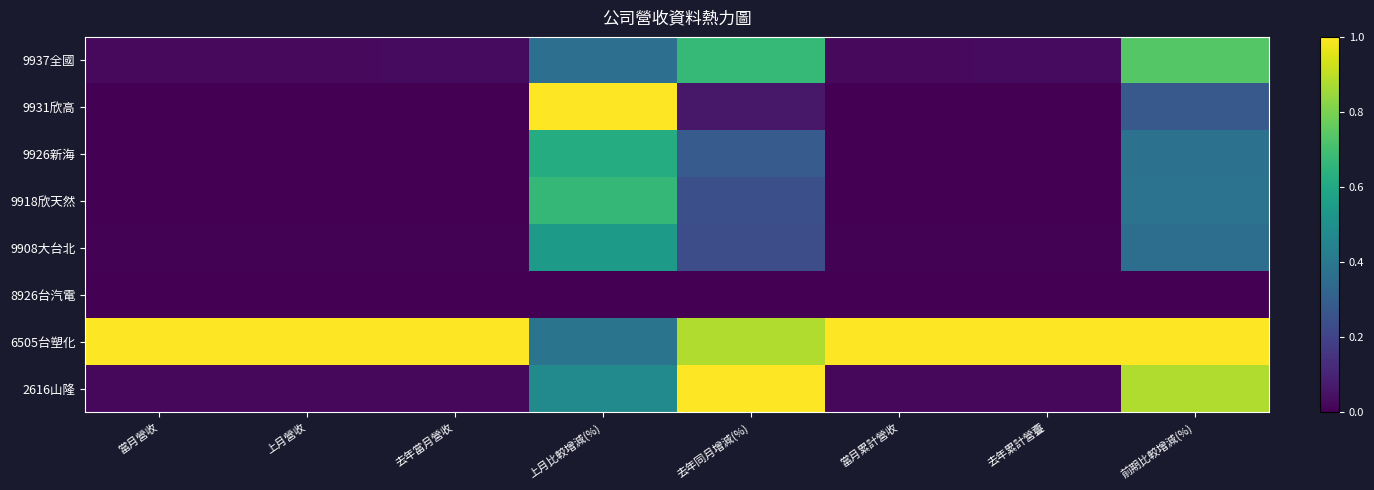

What is the greatest value displayed?

1.0